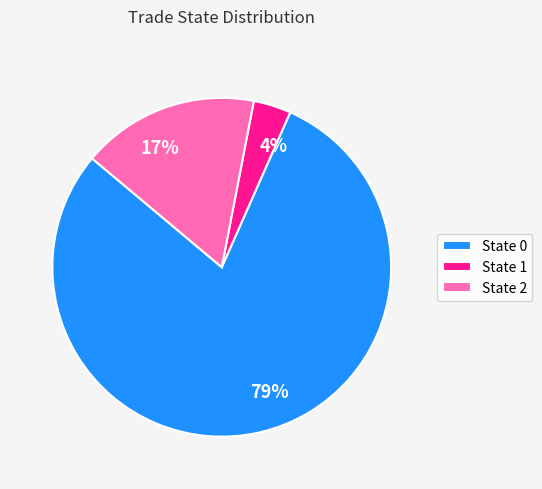

To the nearest percent, what is the average slice percentage?

33%